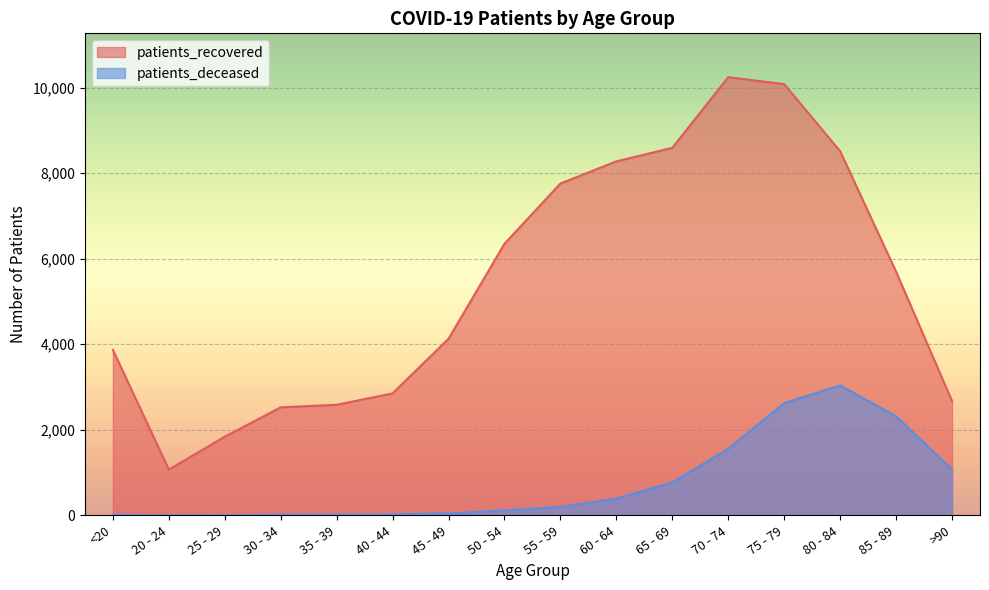

True or false: patients_recovered and patients_deceased cross at least once.

False